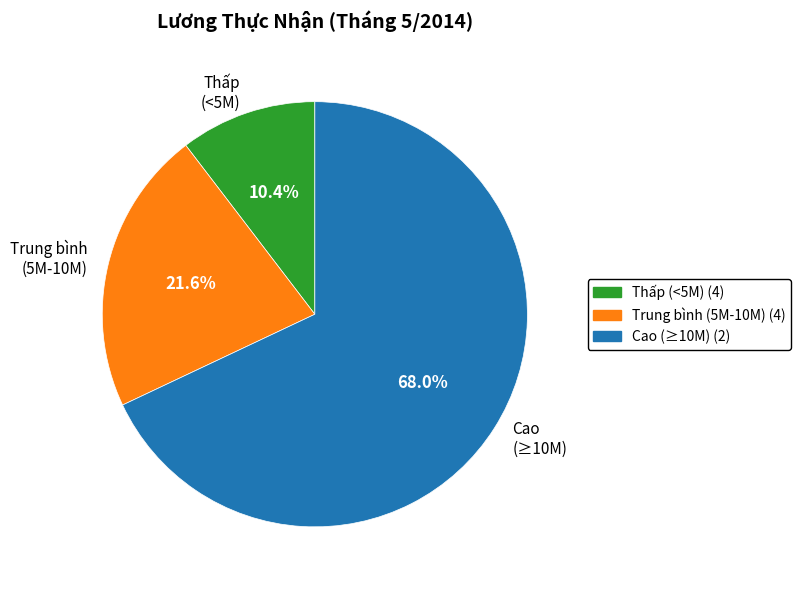

Between Thấp (<5M) and Cao (≥10M), which is larger?

Cao (≥10M)